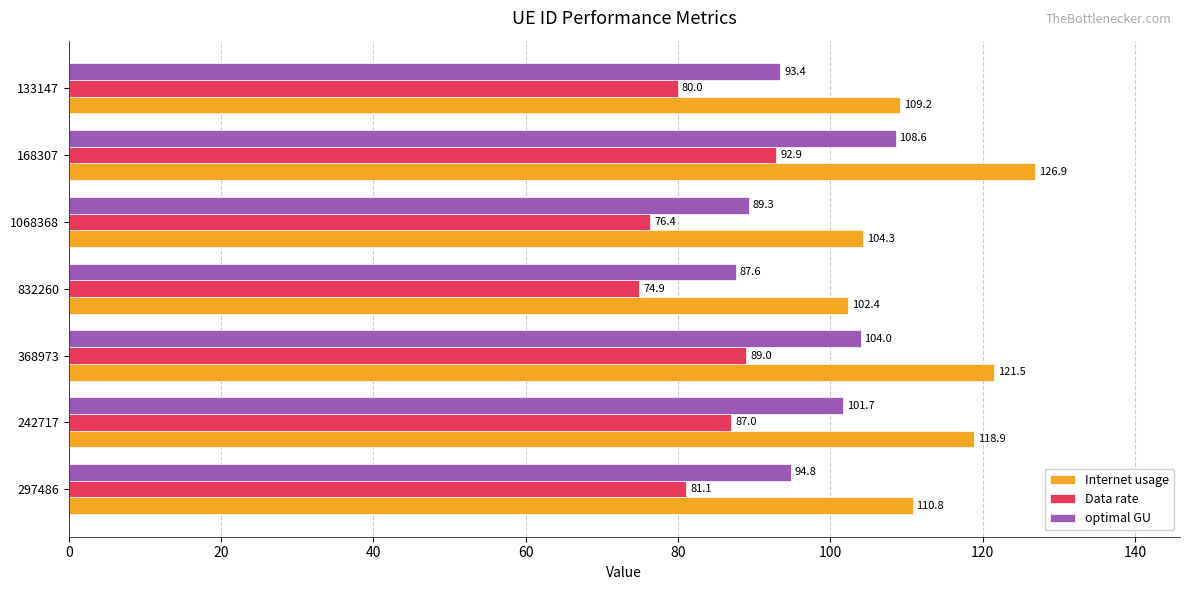

What is the maximum value for optimal GU?

108.6